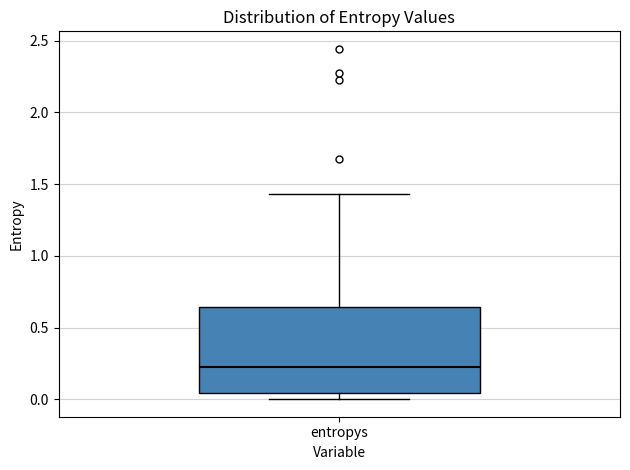

Transcribe this box plot: give where the median line is, the range the box spans, and where the two whiskers end, as read against the y-axis. The values are not printed on the chart, so give them approximately, as read against the axis.

median 0.20, box 0.05 to 0.65, whiskers 0.00 to 1.45